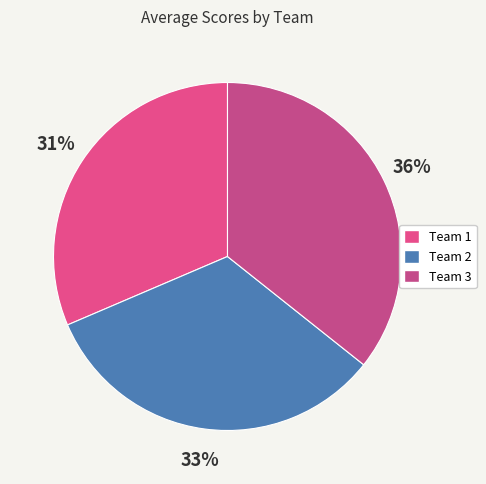

How many slices are in this pie chart?

3